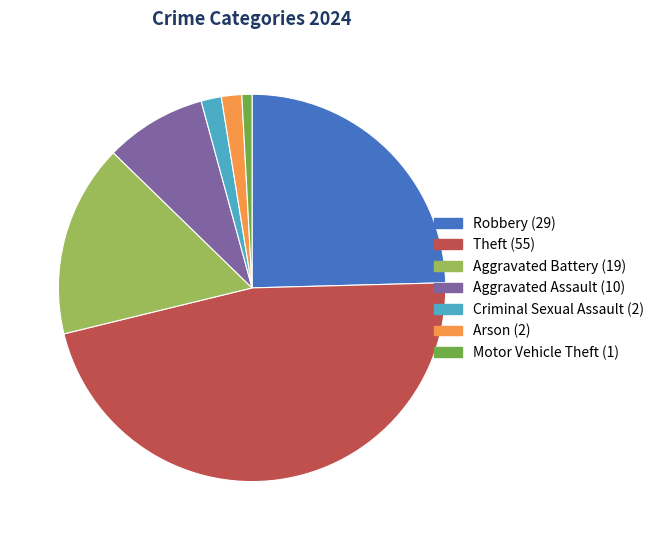

Is there any slice that represents more than half of the pie?

No